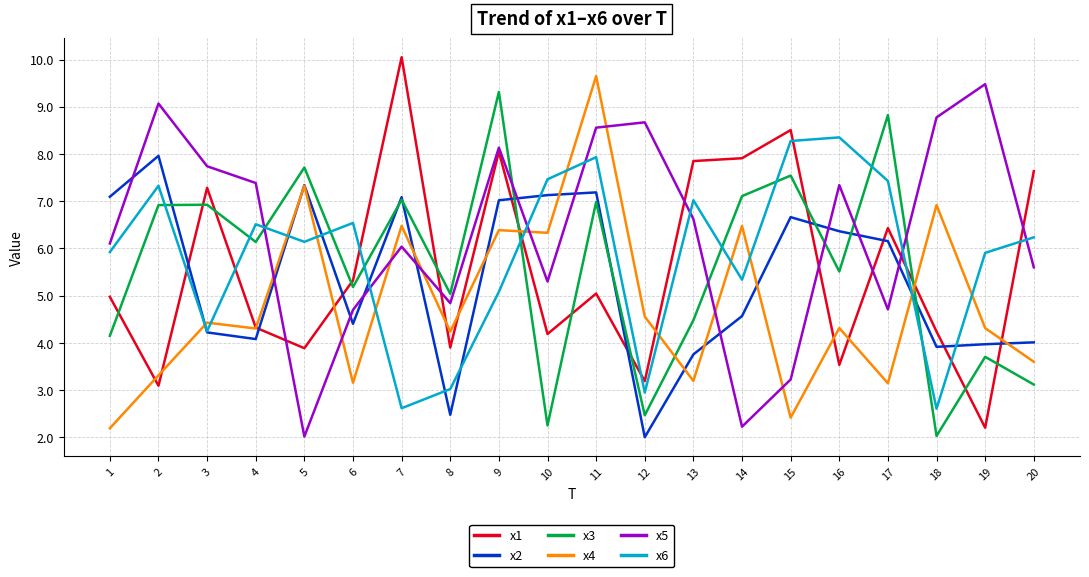

The value of x2 at 15 is 9.7. True or false?

False